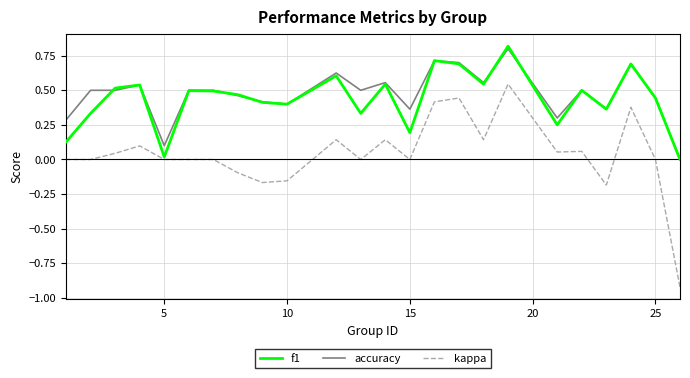

True or false: accuracy and kappa intersect in this chart.

False